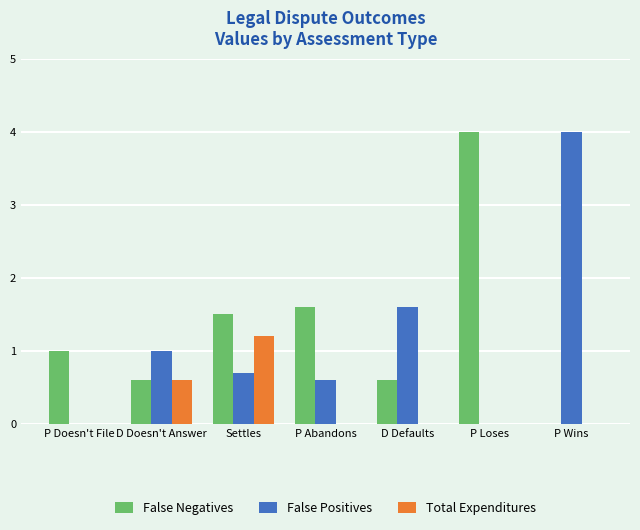

Count the Total Expenditures values in the range 0 to 1.

6